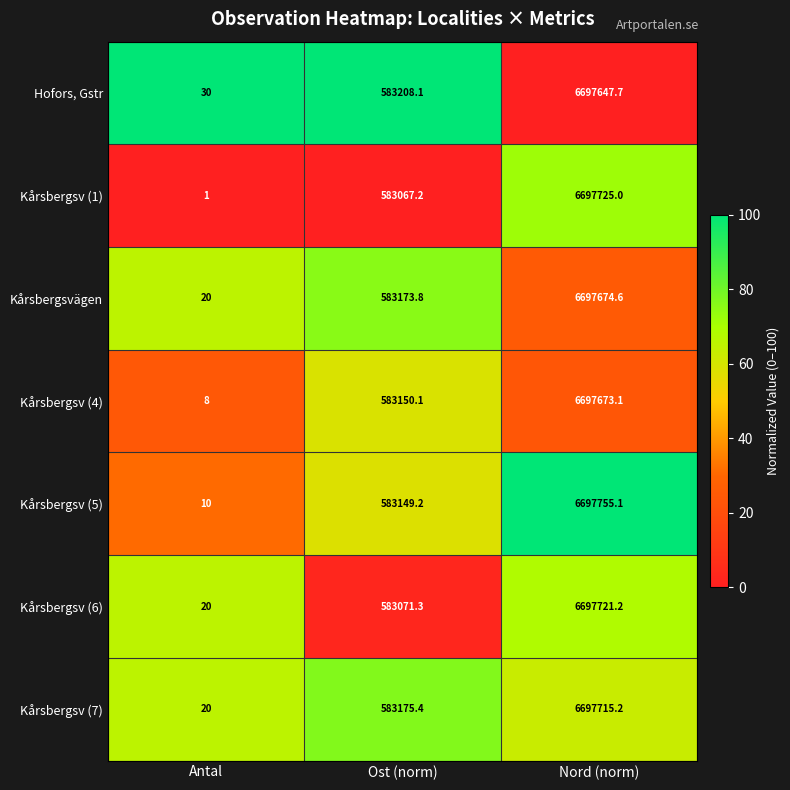

What is the average value of the Hofors, Gstr series?

2426961.9